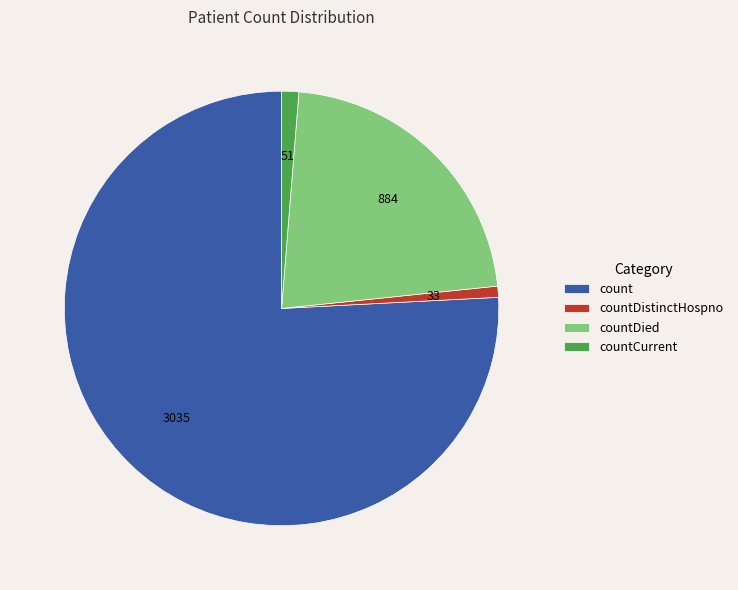

What is the largest slice in the pie chart?

count